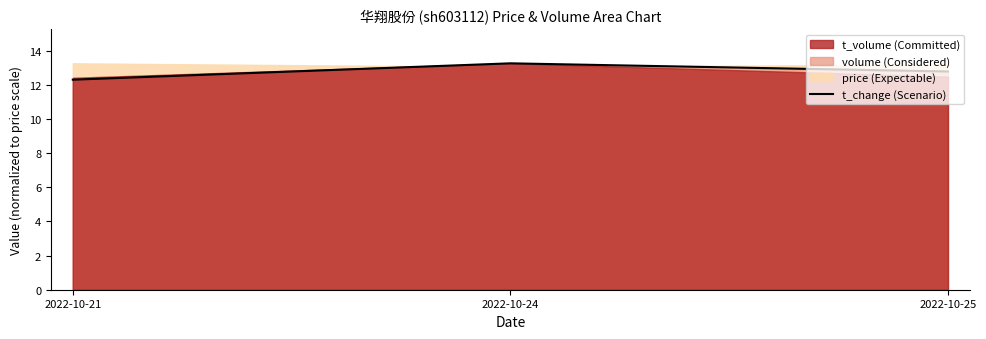

Approximately how many times larger is the value at 2022-10-24 compared to 2022-10-25?

1.0